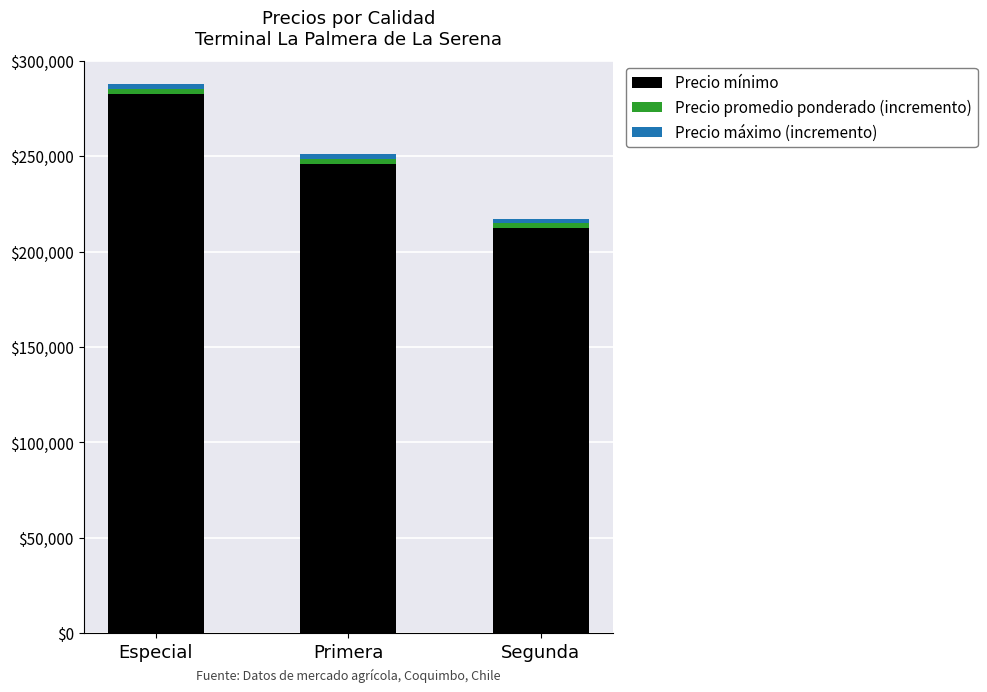

At which category is the sum across all series the highest?

Especial